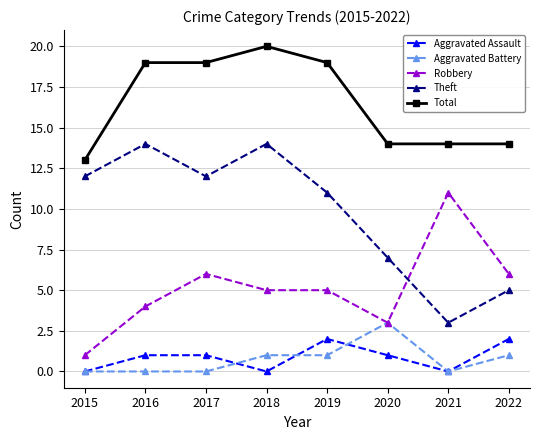

What is the value of the Theft point at the 8th from the left?

5